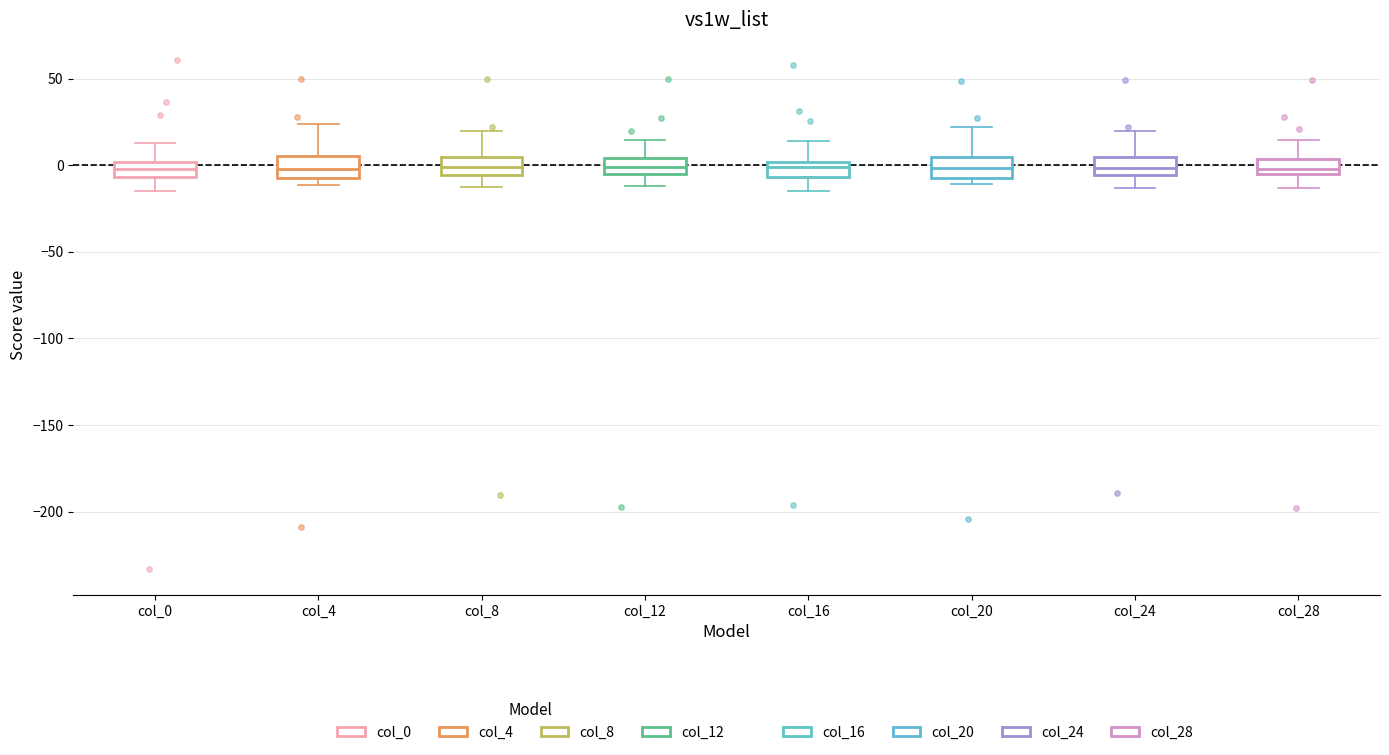

Reading left to right, read every box against the y-axis: the position of its median line, the range the box covers, and the ends of its whiskers. The values are not printed on the chart, so give them approximately, as read against the axis.

col_0: median 0 (inside the box), box -5 to 0, whiskers -15 to 15
col_4: median 0, box -5 to 5, whiskers -10 to 25
col_8: median 0, box -5 to 5, whiskers -10 to 20
col_12: median 0, box -5 to 5, whiskers -10 to 15
col_16: median 0 (just below the box's upper edge), box -5 to 0, whiskers -15 to 15
col_20: median 0, box -5 to 5, whiskers -10 to 20
col_24: median 0, box -5 to 5, whiskers -15 to 20
col_28: median 0, box -5 to 5, whiskers -15 to 15